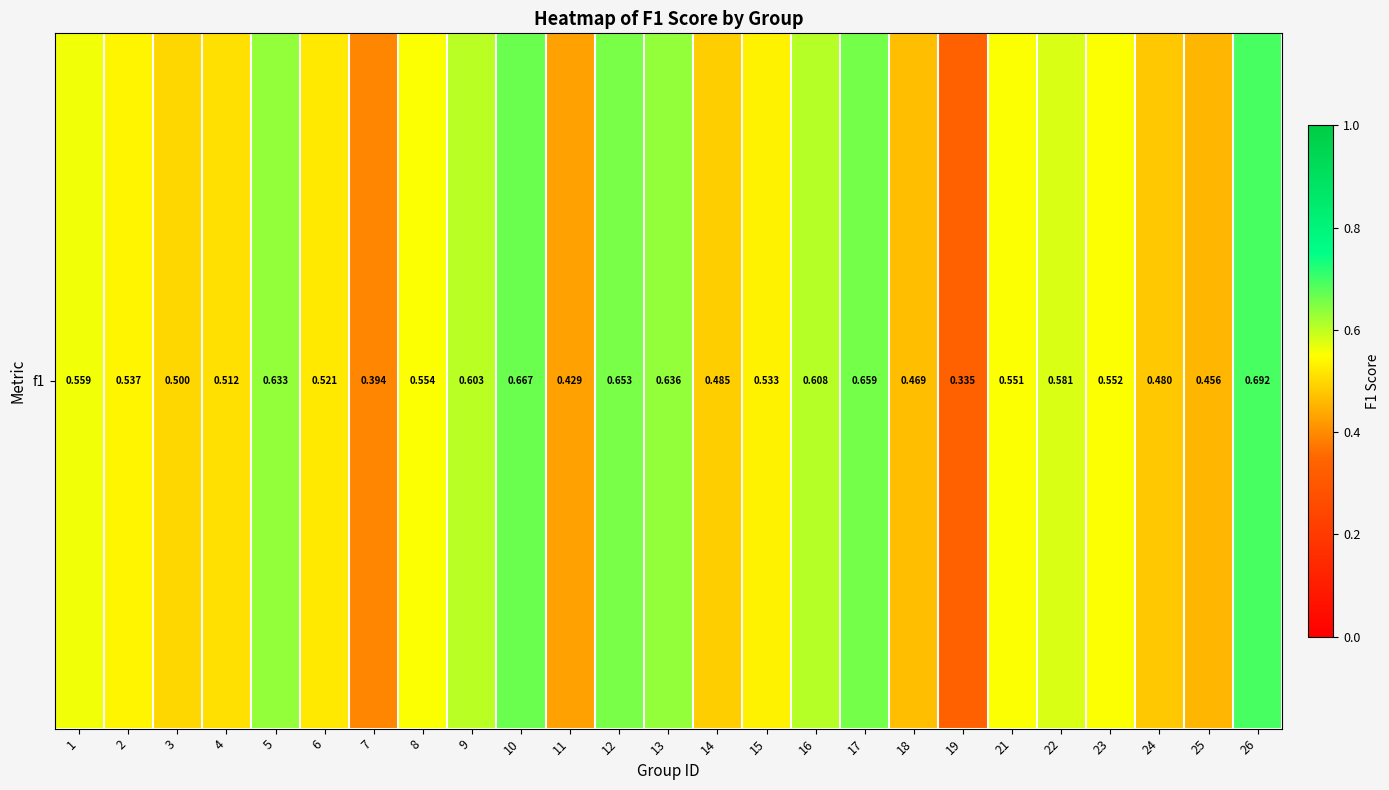

What is the change in value from 2 to 16?

+0.1